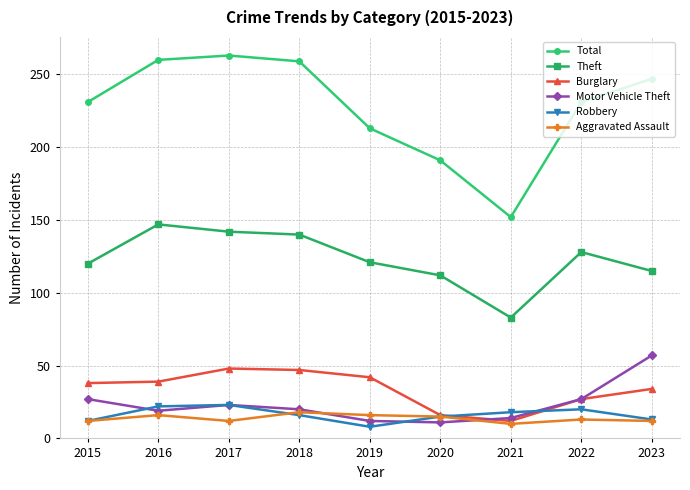

What is the spread (max minus min) of values at 2017?

251